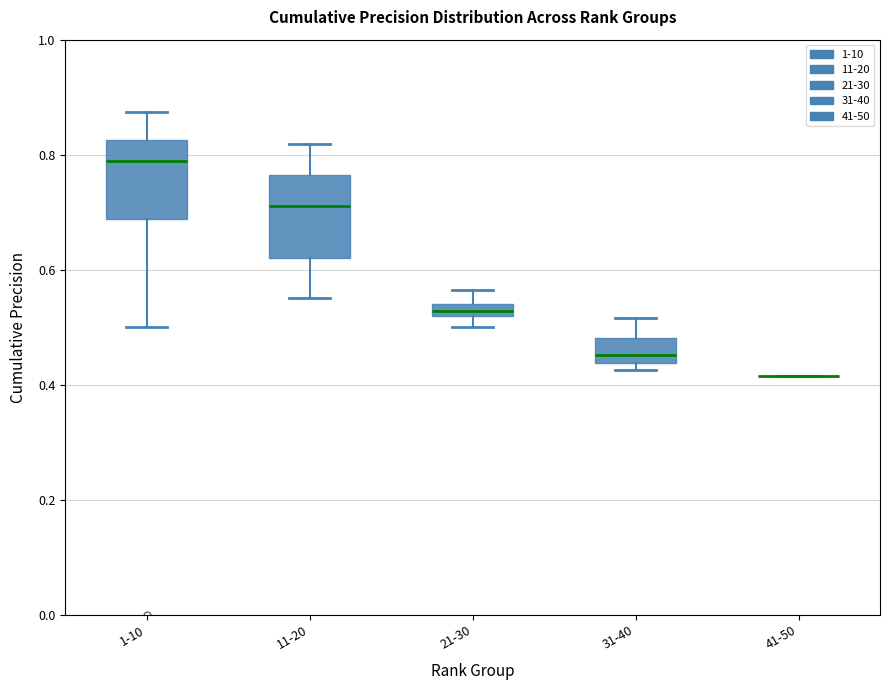

Where does the median line of the box for 11-20 sit on the y-axis? The values are not printed on the chart, so give them approximately, as read against the axis.

0.72